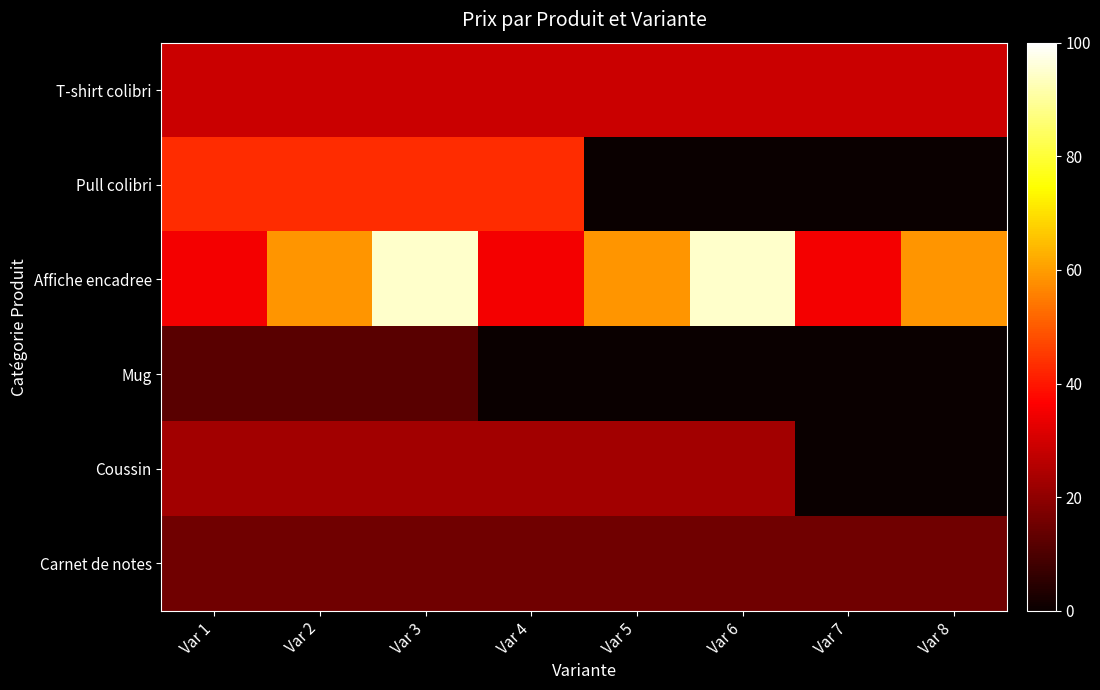

Reading right to left, list all the values displayed in this chart.

T-shirt colibri: Var 8=28.7	Var 7=28.7	Var 6=28.7	Var 5=28.7	Var 4=28.7	Var 3=28.7	Var 2=28.7	Var 1=28.7
Pull colibri: Var 8=0.0	Var 7=0.0	Var 6=0.0	Var 5=0.0	Var 4=43.1	Var 3=43.1	Var 2=43.1	Var 1=43.1
Affiche encadree: Var 8=58.8	Var 7=34.8	Var 6=94.8	Var 5=58.8	Var 4=34.8	Var 3=94.8	Var 2=58.8	Var 1=34.8
Mug: Var 8=0.0	Var 7=0.0	Var 6=0.0	Var 5=0.0	Var 4=0.0	Var 3=11.9	Var 2=11.9	Var 1=11.9
Coussin: Var 8=0.0	Var 7=0.0	Var 6=22.7	Var 5=22.7	Var 4=22.7	Var 3=22.7	Var 2=22.7	Var 1=22.7
Carnet de notes: Var 8=15.5	Var 7=15.5	Var 6=15.5	Var 5=15.5	Var 4=15.5	Var 3=15.5	Var 2=15.5	Var 1=15.5